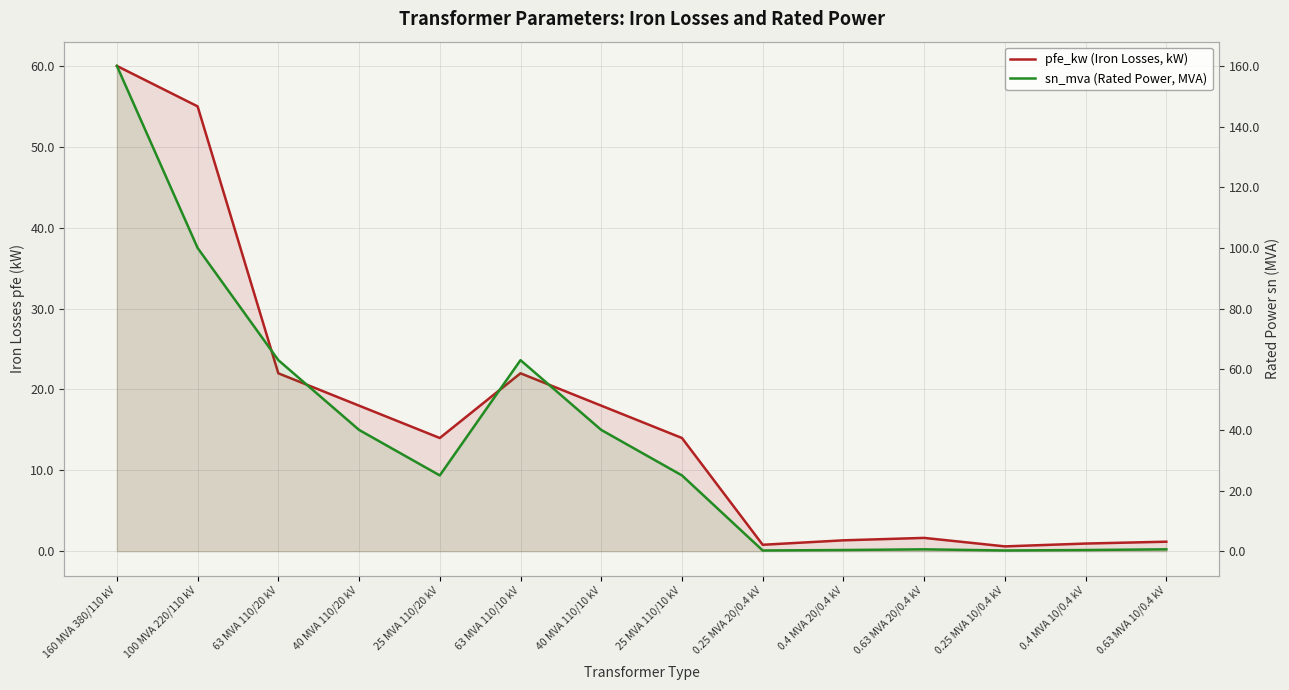

What is the sum of all pfe_kw values?

229.5